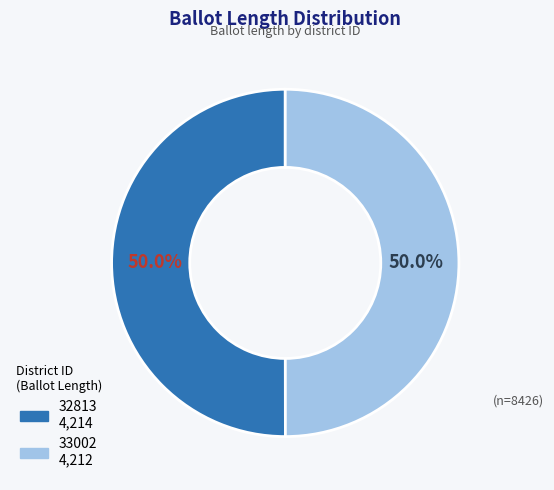

What is the ratio of the value at 33002 to the value at 32813?

1.0